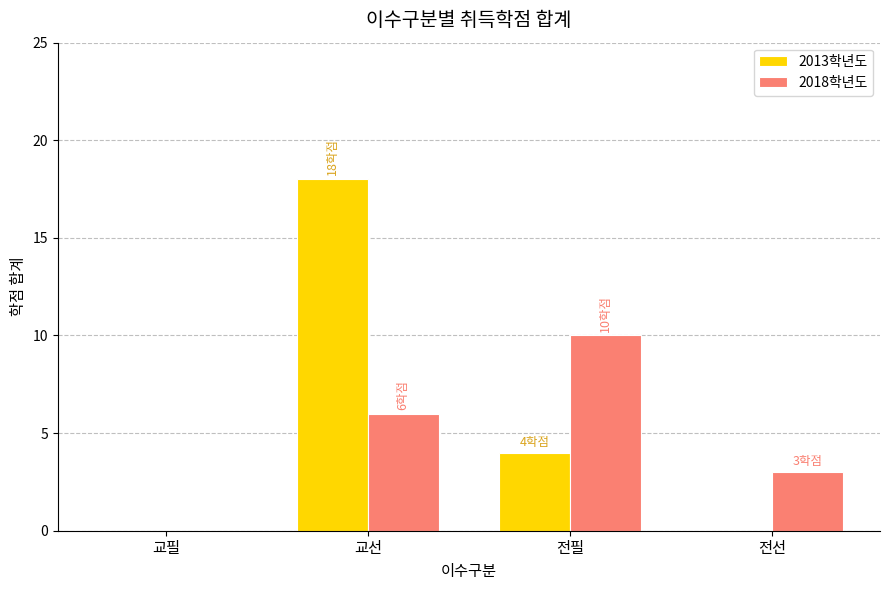

Is it true that 2013학년도 equals 4 at 전필?

True